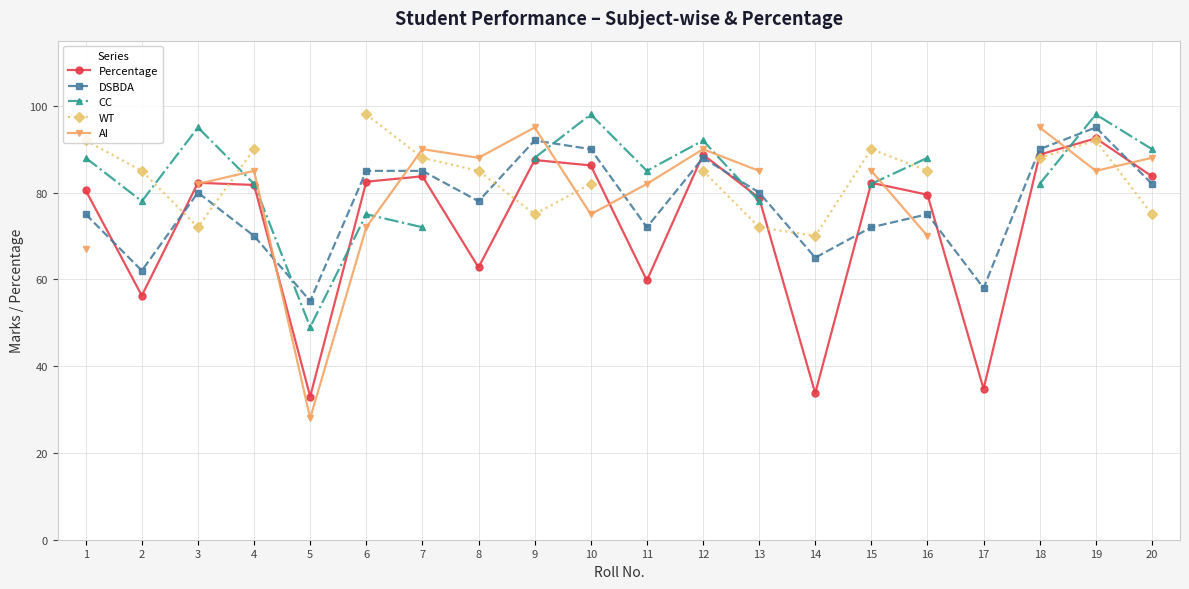

Is it true that Percentage equals 62.8 at 8?

True